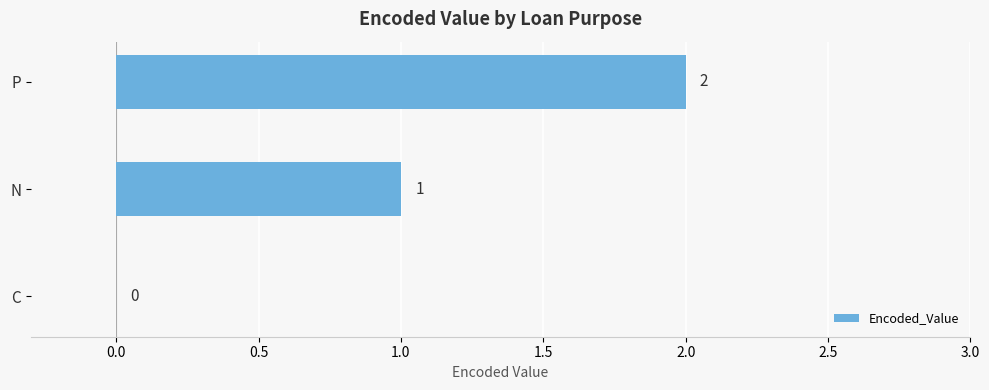

How many positive values are there?

2